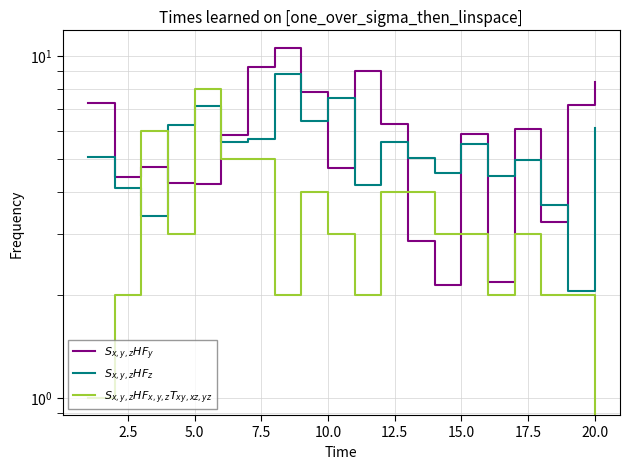

True or false: $S_{x,y,z}HF_y$ and $S_{x,y,z}HF_{x,y,z}T_{xy,xz,yz}$ cross at least once.

True